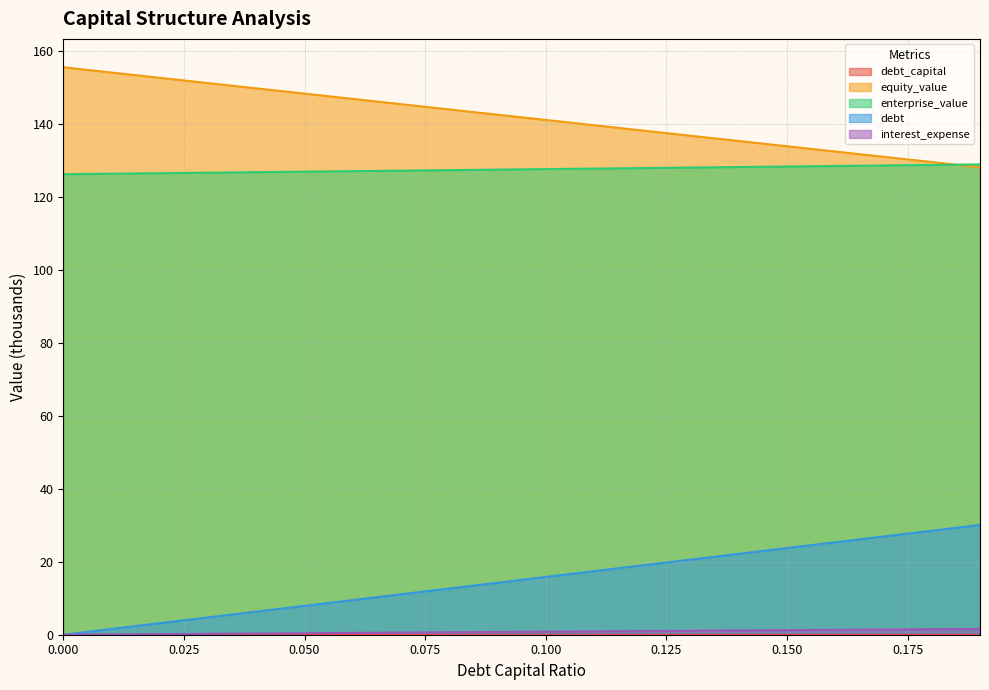

Which series has the widest spread of values?

debt